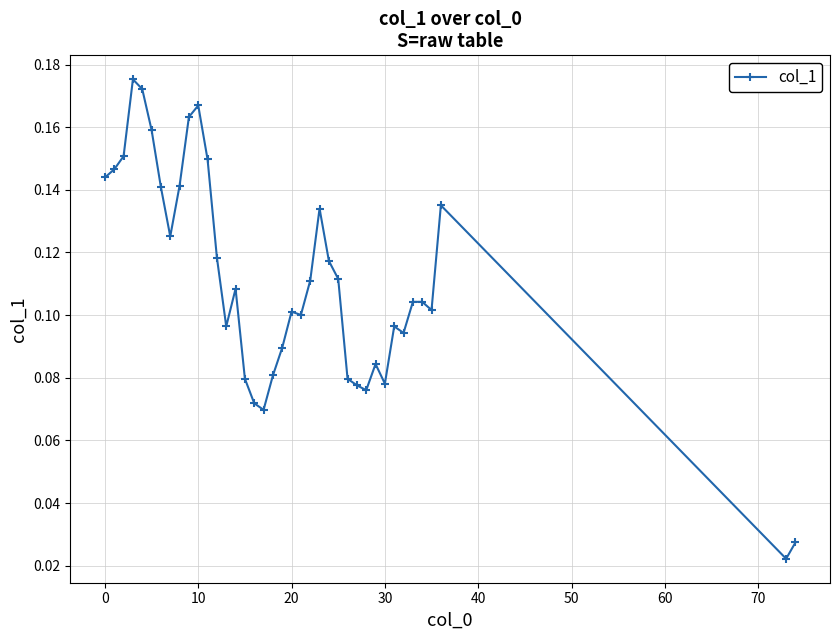

Count the values in the range 0 to 1.

39